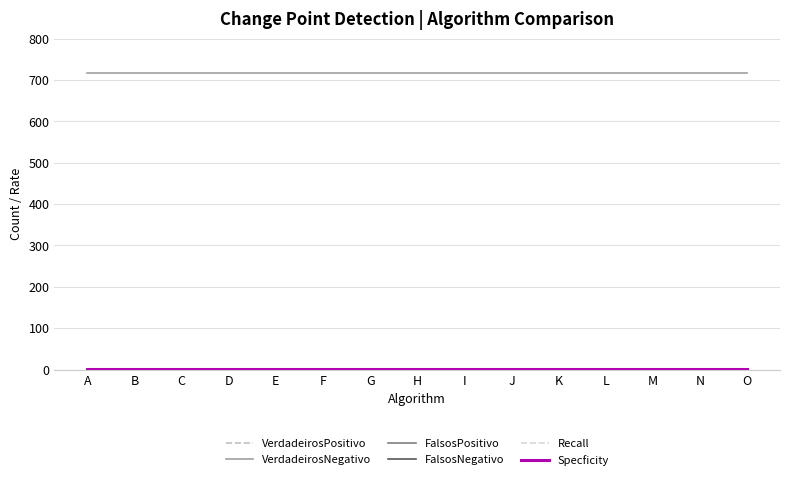

Does the chart display data point markers on the line(s)?

No